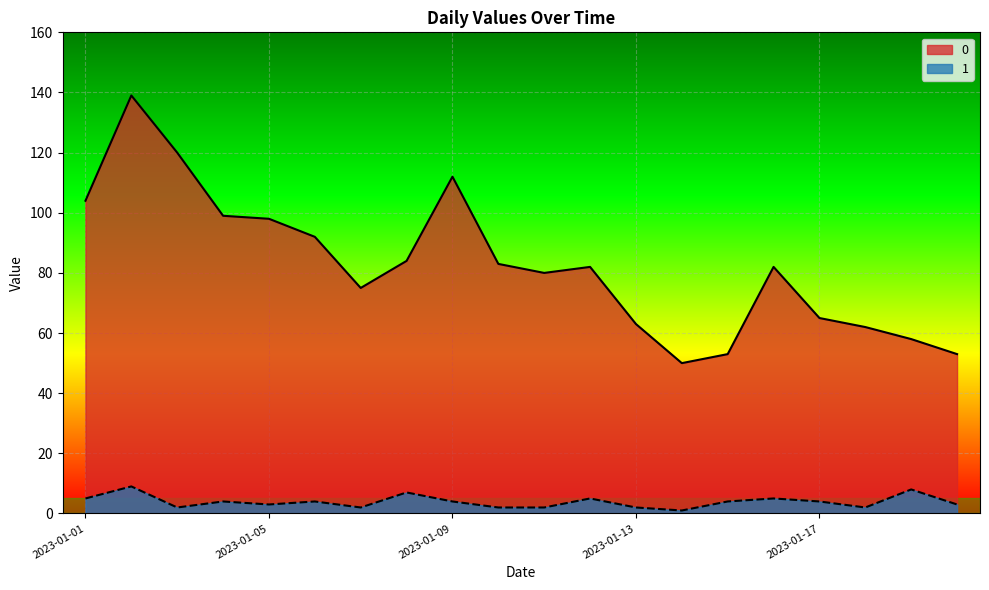

What is the difference between the highest and lowest values at 2023-01-16?

77